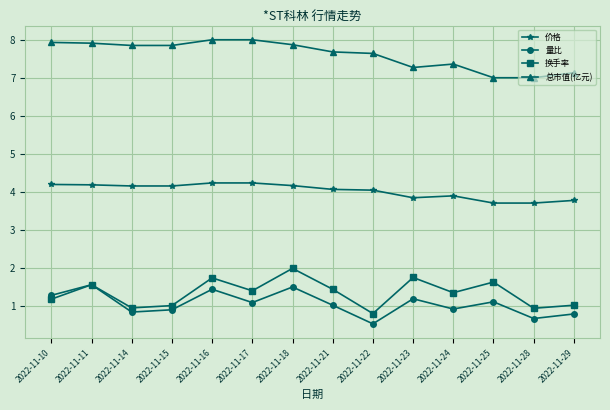

What is the greatest value displayed?

8.0